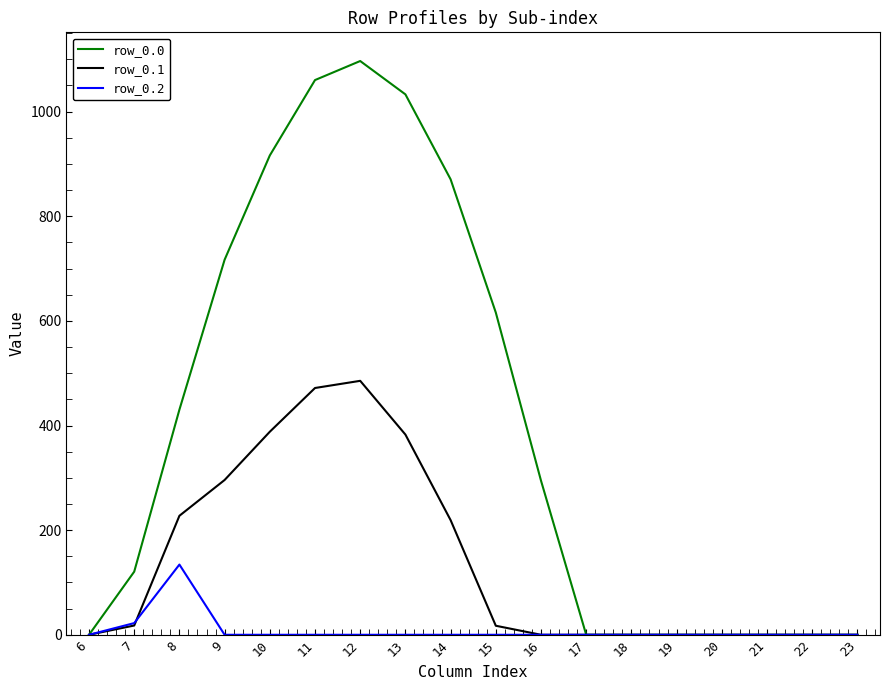

At which category is the sum across all series the highest?

12